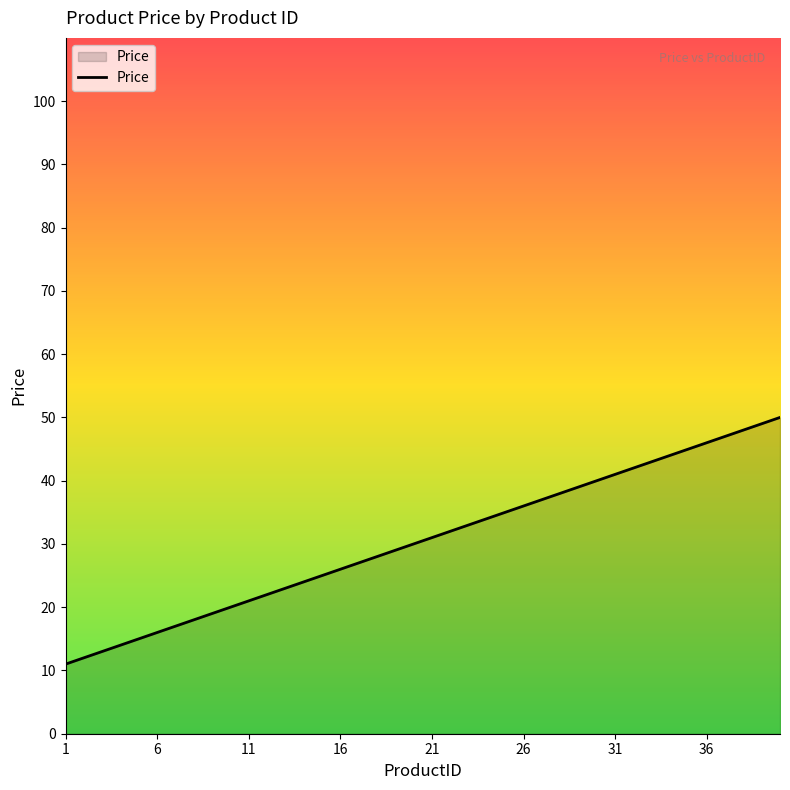

What is the greatest value displayed?

50